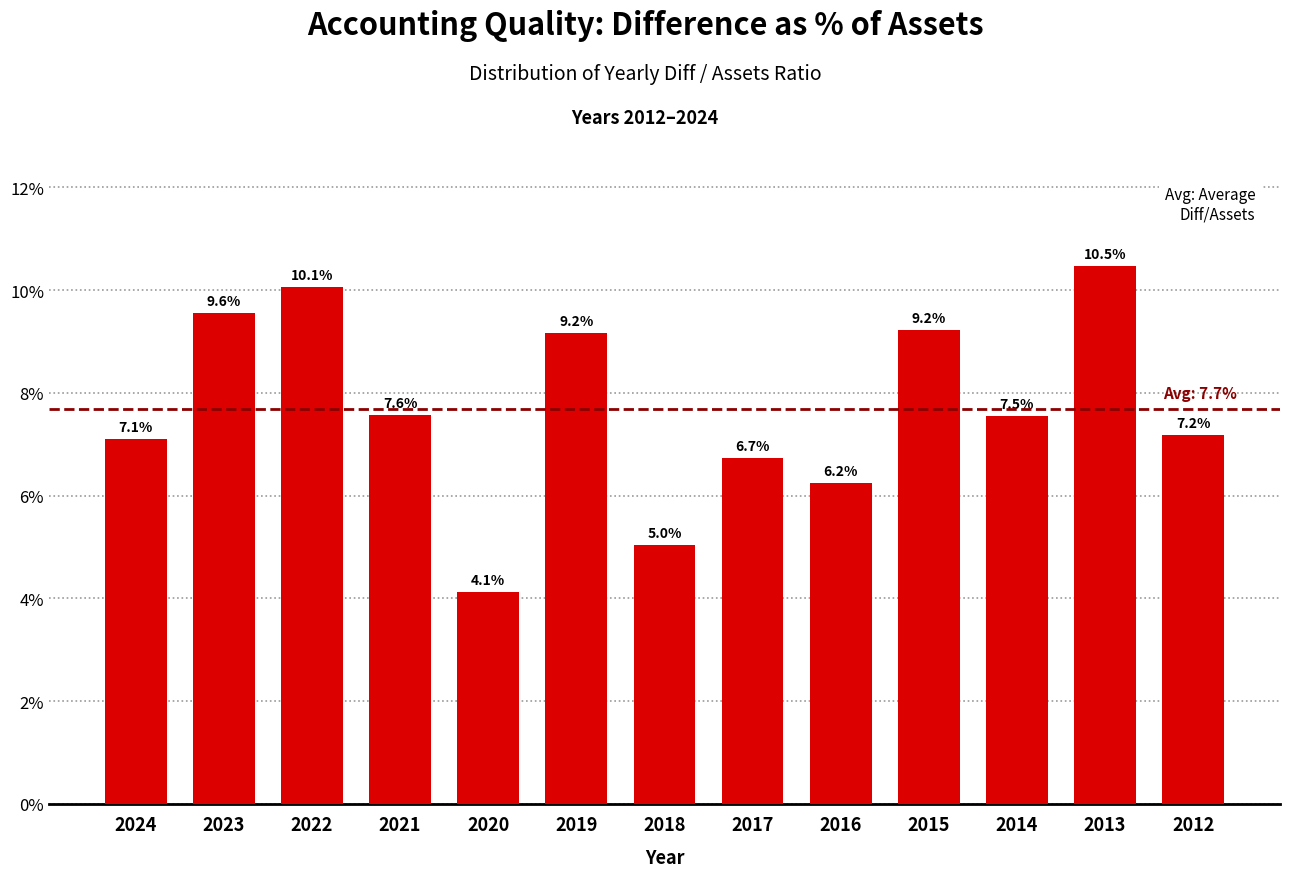

Reading right to left, list all the values displayed in this chart.

2012=7.2	2013=10.5	2014=7.5	2015=9.2	2016=6.2	2017=6.7	2018=5.0	2019=9.2	2020=4.1	2021=7.6	2022=10.1	2023=9.6	2024=7.1